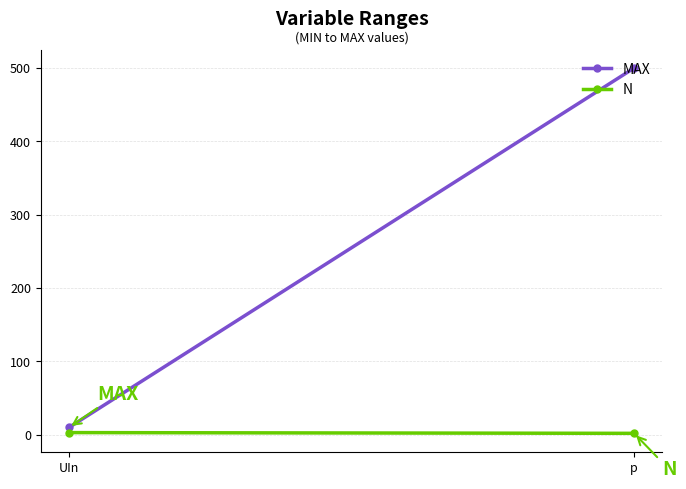

Between UIn and p, which series saw the biggest shift?

MAX